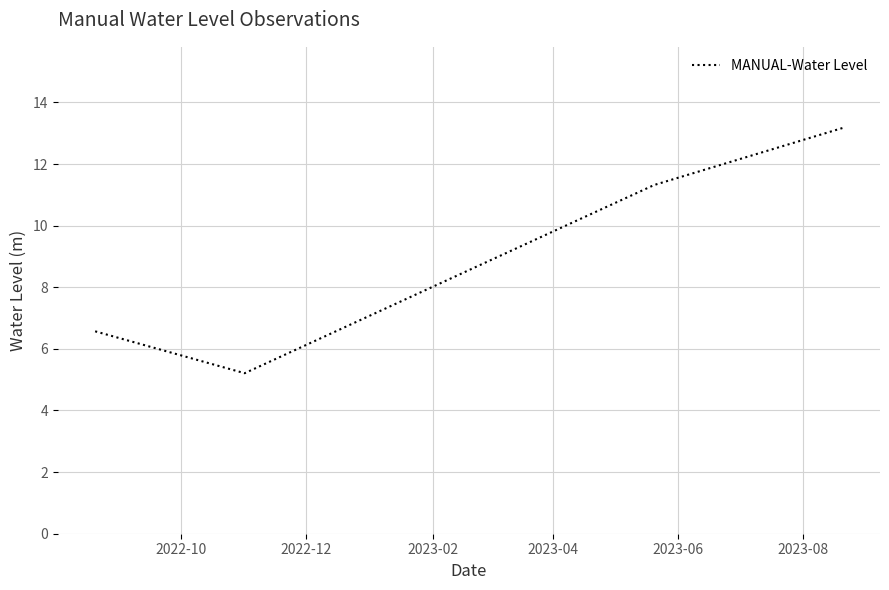

True or false: there are more than 2 points higher than both neighbors.

False